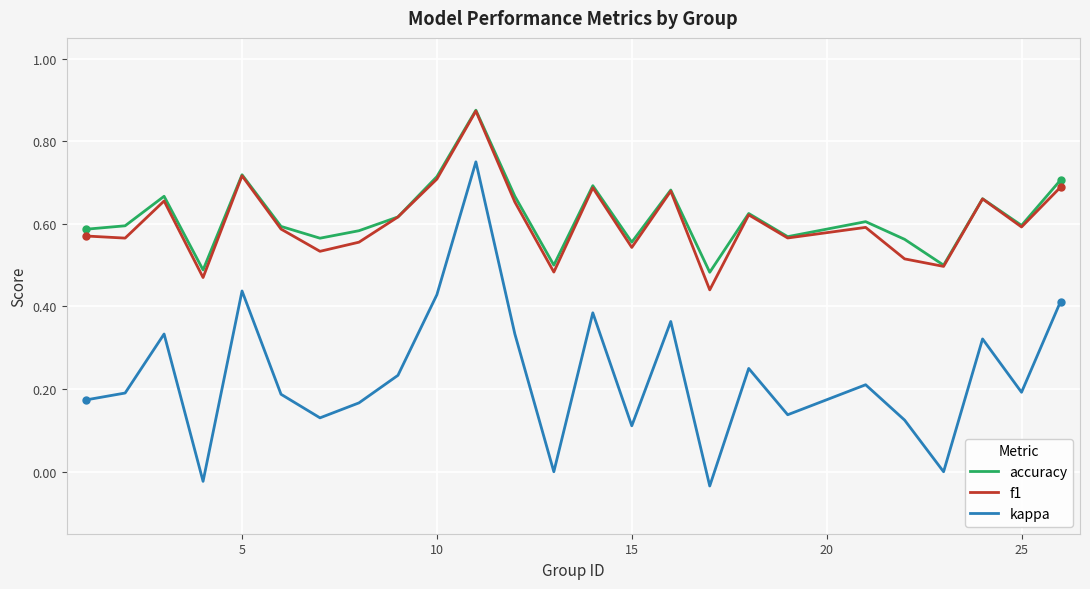

How many accuracy values are between 0 and 1?

25